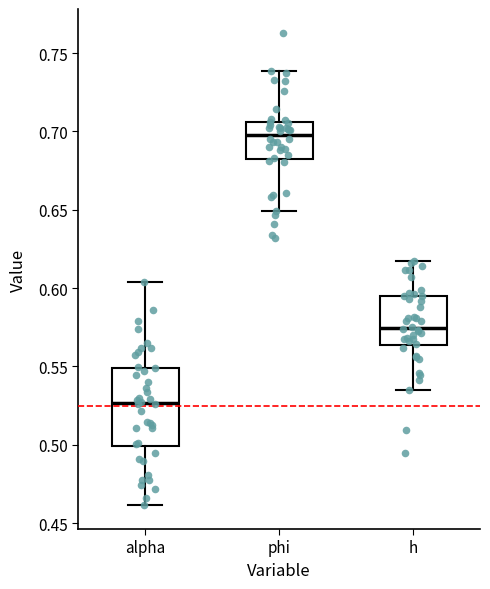

Where does the upper whisker of the box for h end on the y-axis? The values are not printed on the chart, so give them approximately, as read against the axis.

0.615